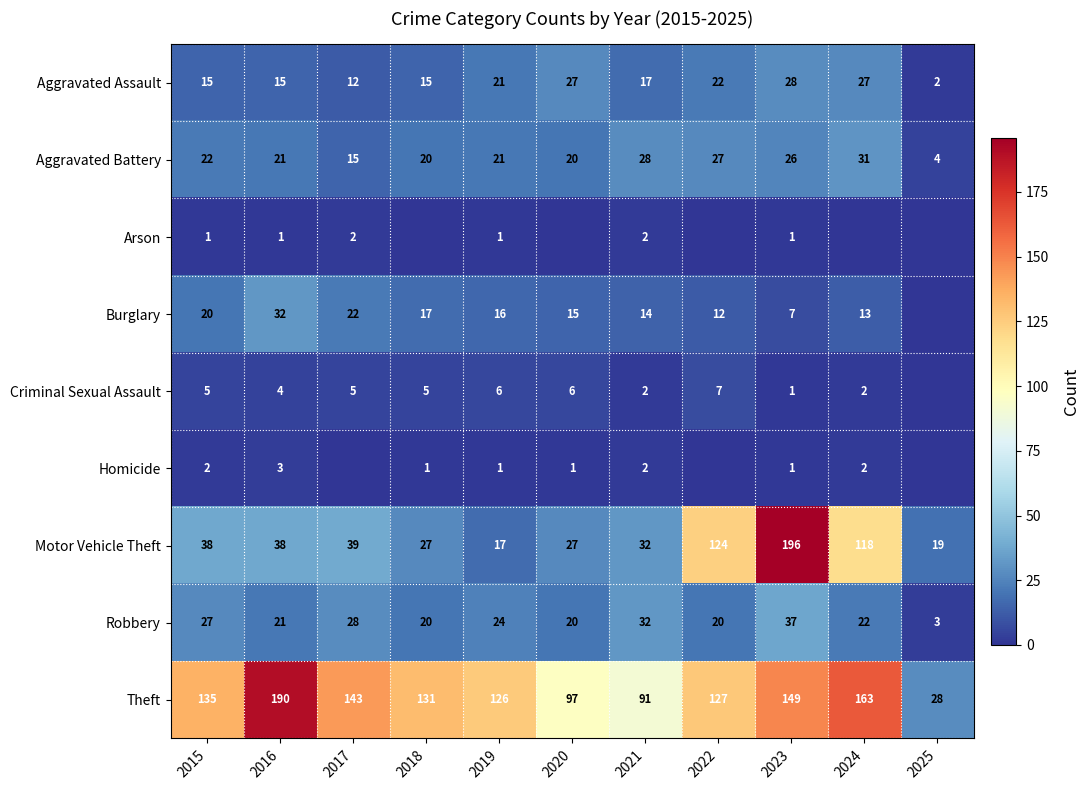

Which series changed the most between 2016 and 2021?

Theft